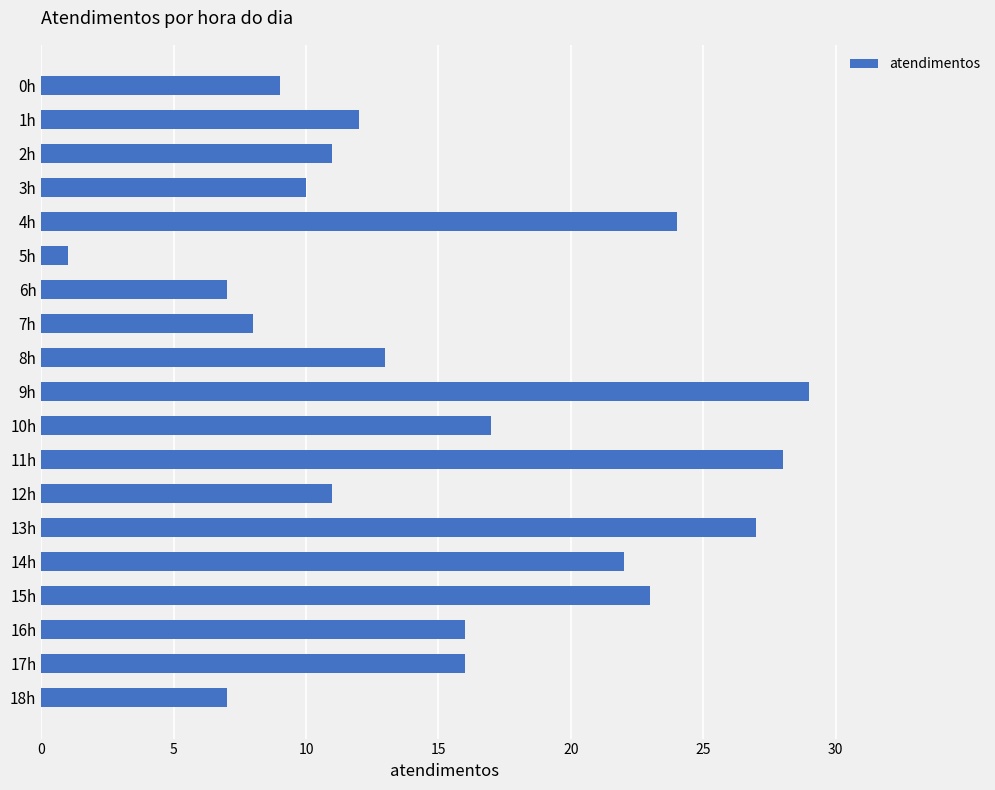

Are the bars horizontal?

Yes